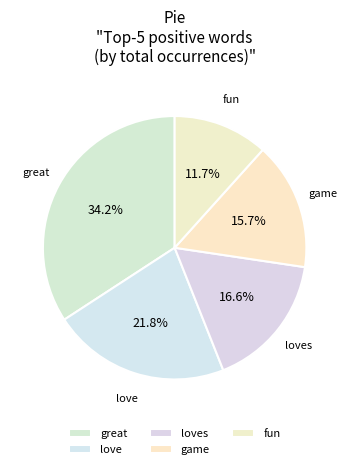

How many slices are in this pie chart?

5